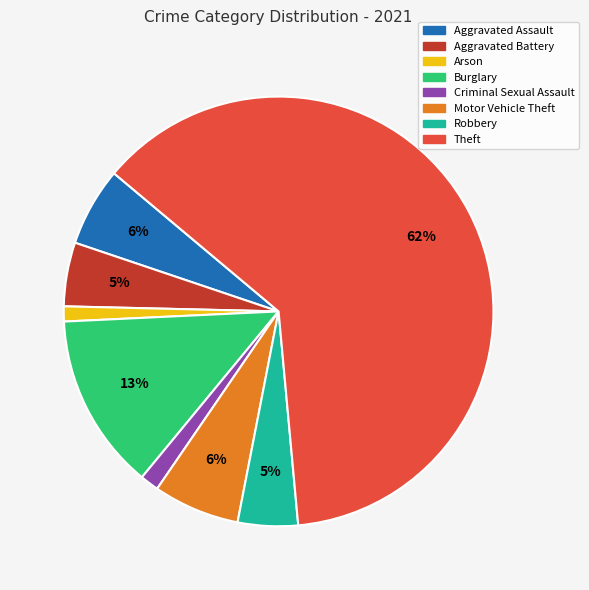

Does any single category account for the majority?

Yes